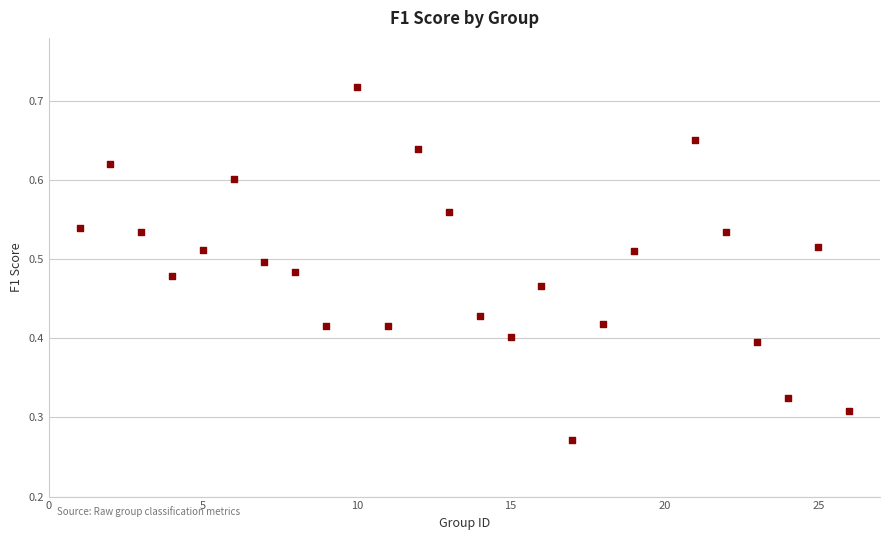

What is the range of X values (max minus min)?

25.0